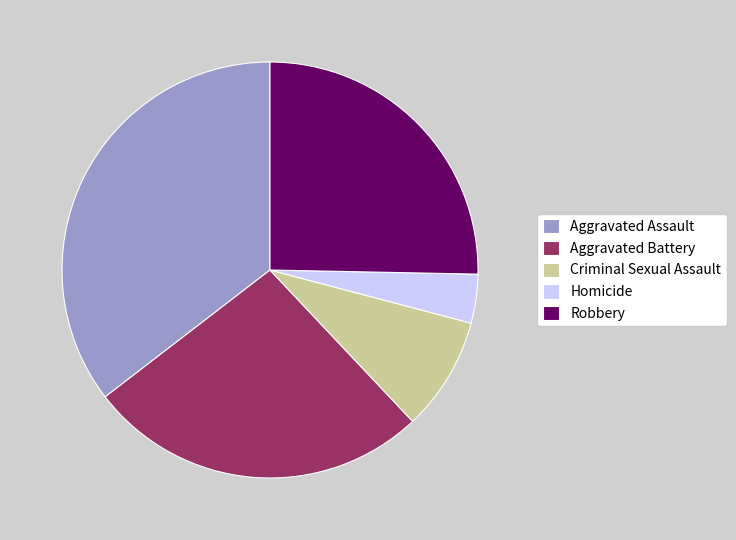

Which category has the biggest portion of the pie?

Aggravated Assault